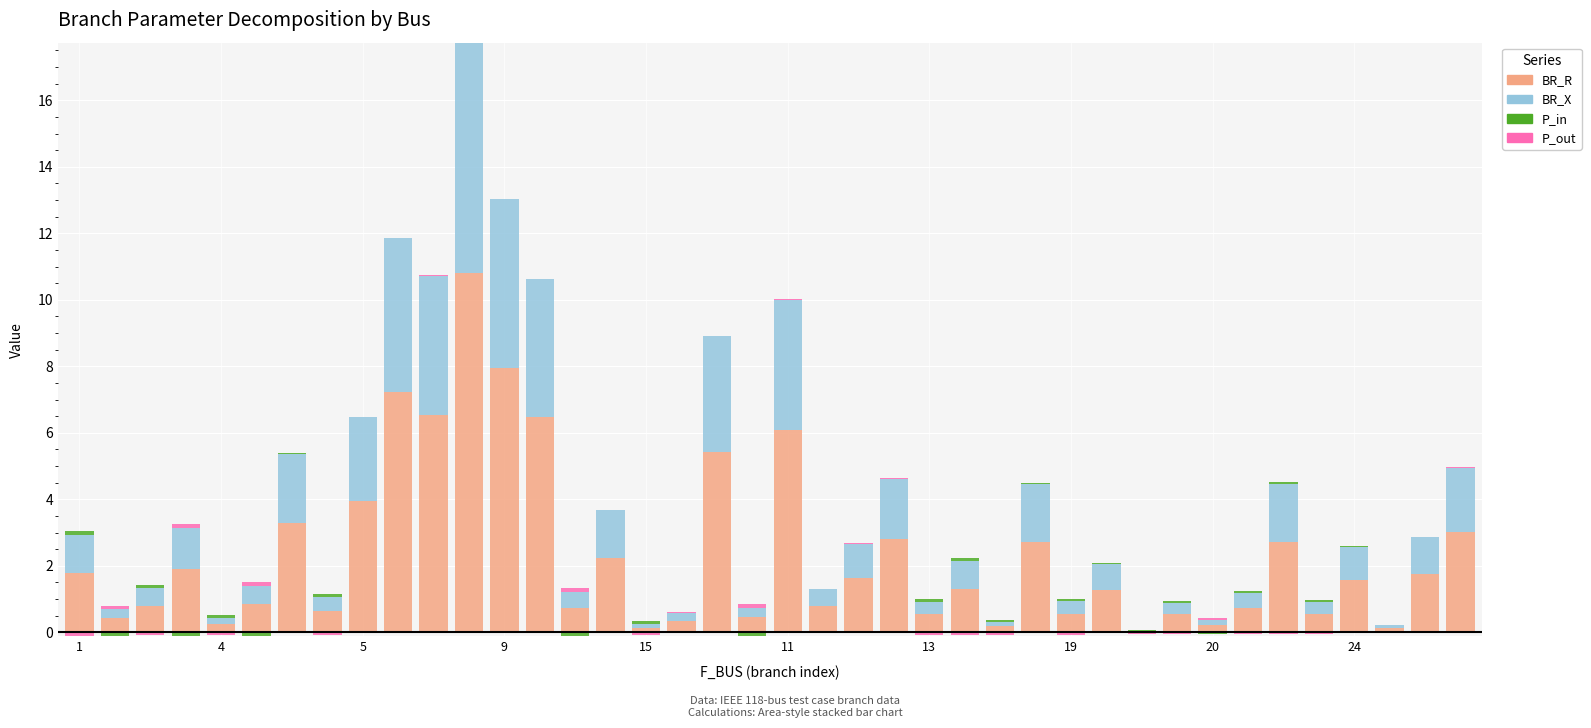

What is the difference between the BR_X values at 21 and 26?

0.4